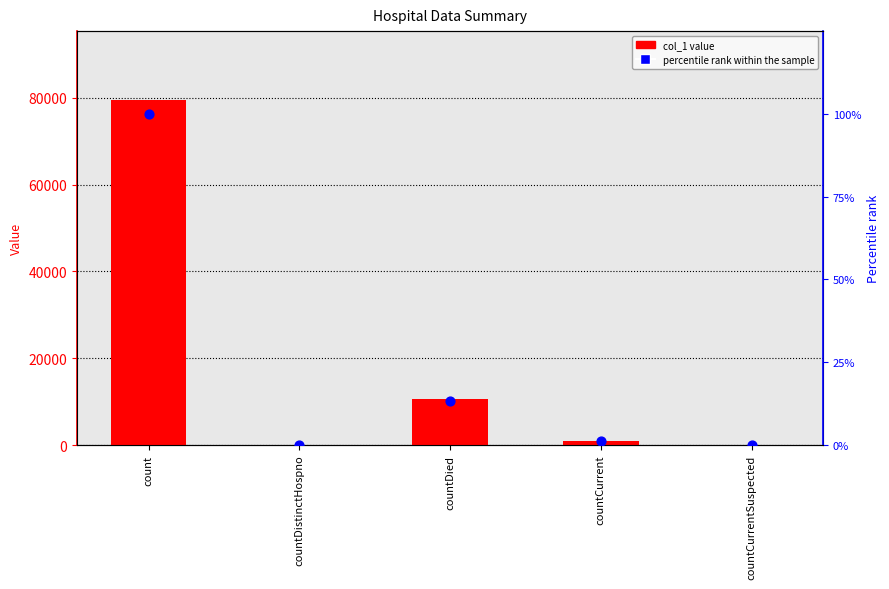

Is the value of col_1 at countDied greater than the value of percentile rank within the sample at countCurrent?

Yes